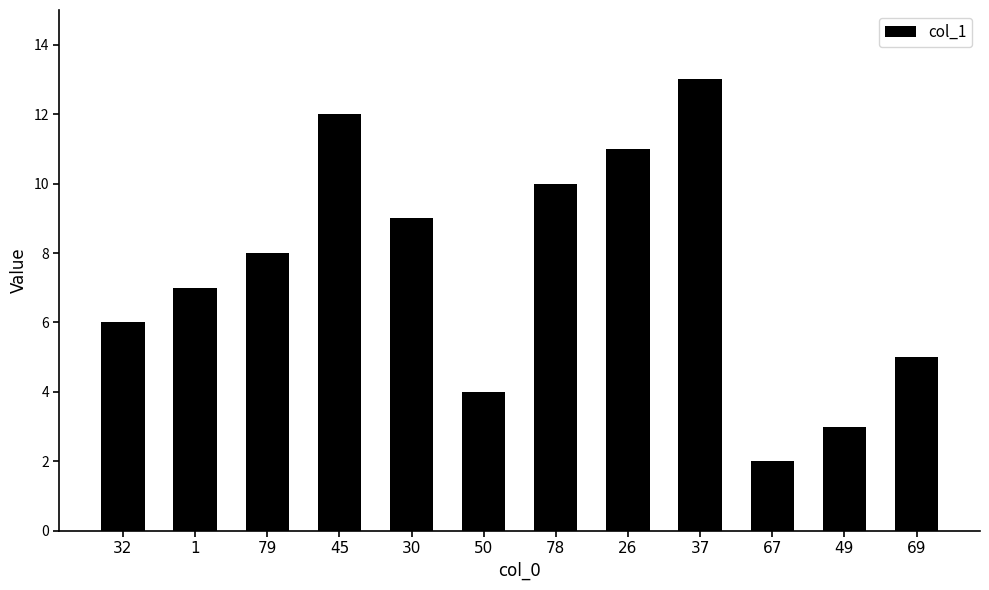

Does the chart contain any negative values?

No